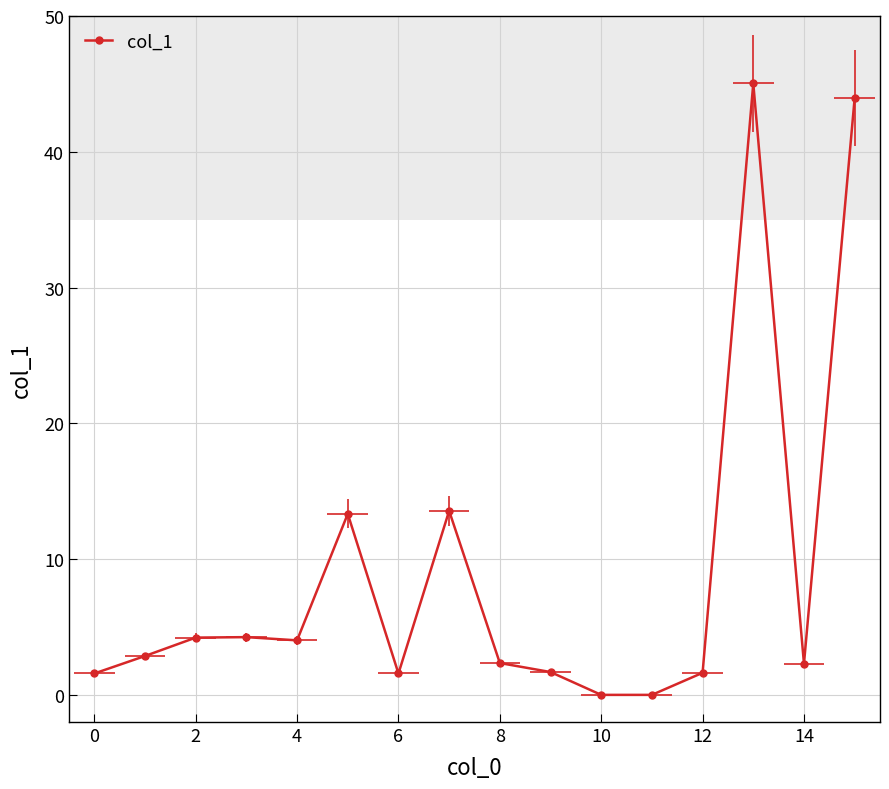

Which label corresponds to the smallest value in the chart?

11